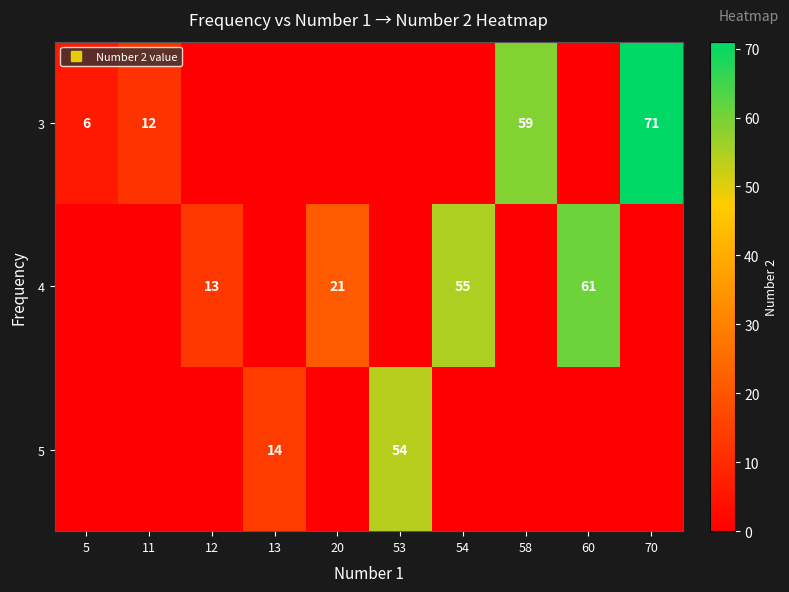

At which category is the sum across all series the highest?

70